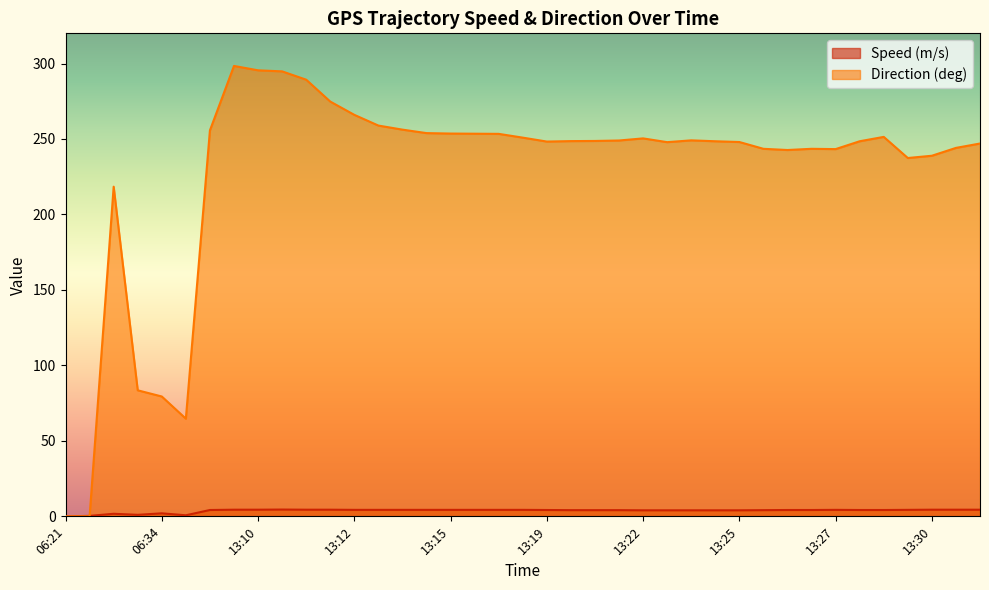

The Speed (m/s) series shows 4.3 at 13:12. True or false?

True